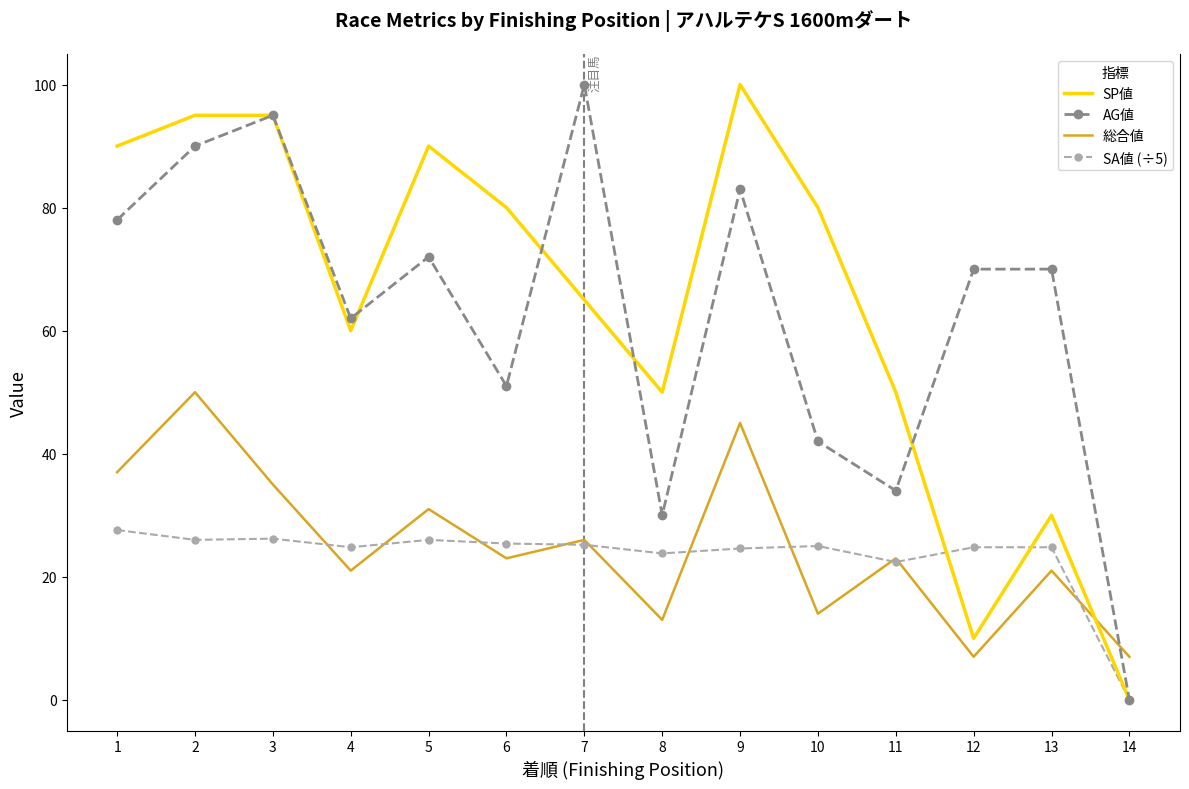

True or false: 総合値 has a value of 26.0 at 7.

True